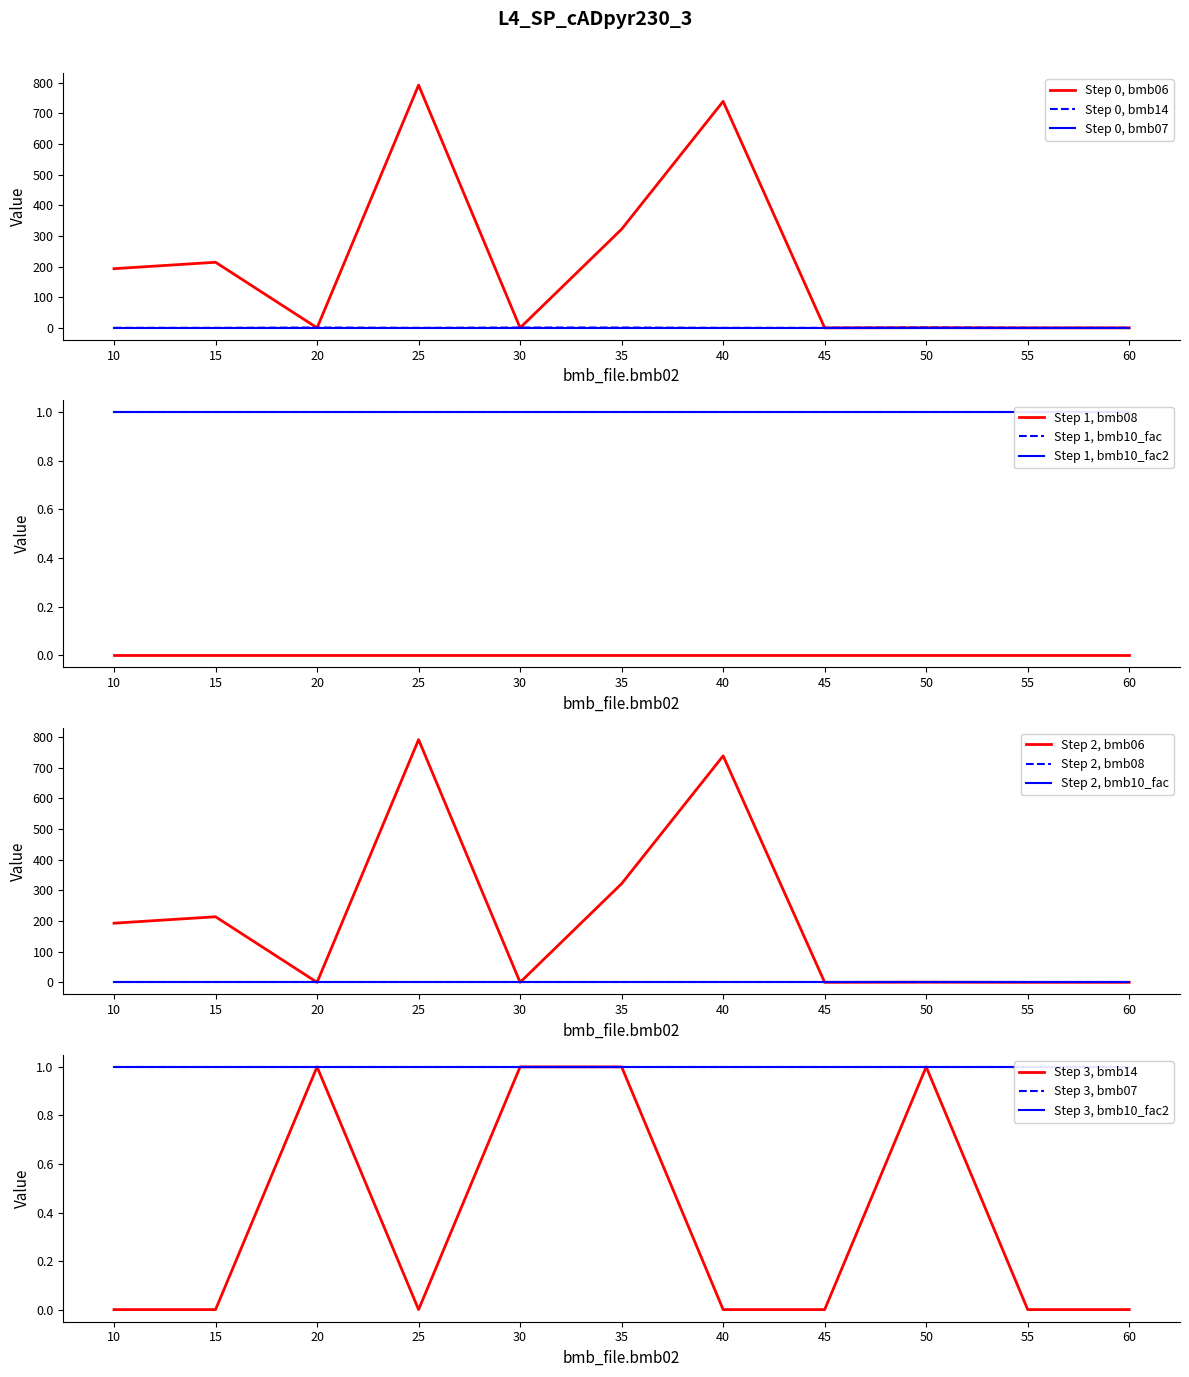

What is the value of the bmb_file.bmb10_fac2 point at the 9th from the left?

1.0